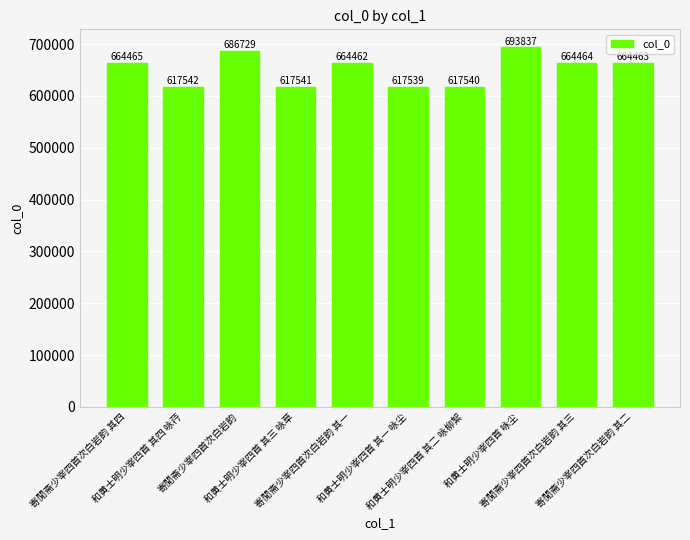

Rank the categories by value from highest to lowest.

和黄士明少宰四首 咏尘, 寄閒斋少宰四首次白岩韵, 寄閒斋少宰四首次白岩韵 其四, 寄閒斋少宰四首次白岩韵 其三, 寄閒斋少宰四首次白岩韵 其二, 寄閒斋少宰四首次白岩韵 其一, 和黄士明少宰四首 其四 咏荇, 和黄士明少宰四首 其三 咏草, 和黄士明少宰四首 其二 咏柳絮, 和黄士明少宰四首 其一 咏尘